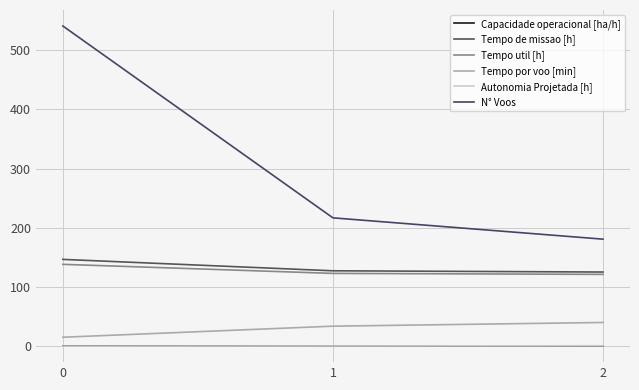

The Capacidade operacional [ha/h] series shows 0.8 at 1. True or false?

True